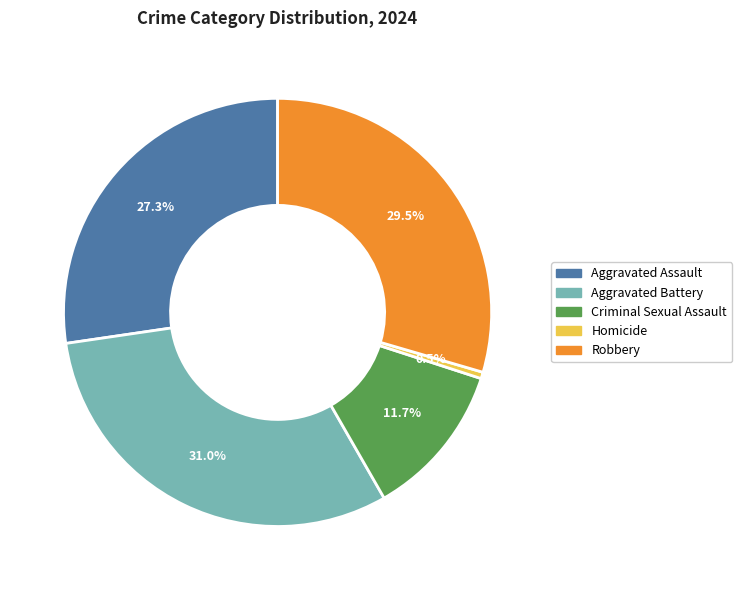

Does Homicide account for over 50% of the chart?

No